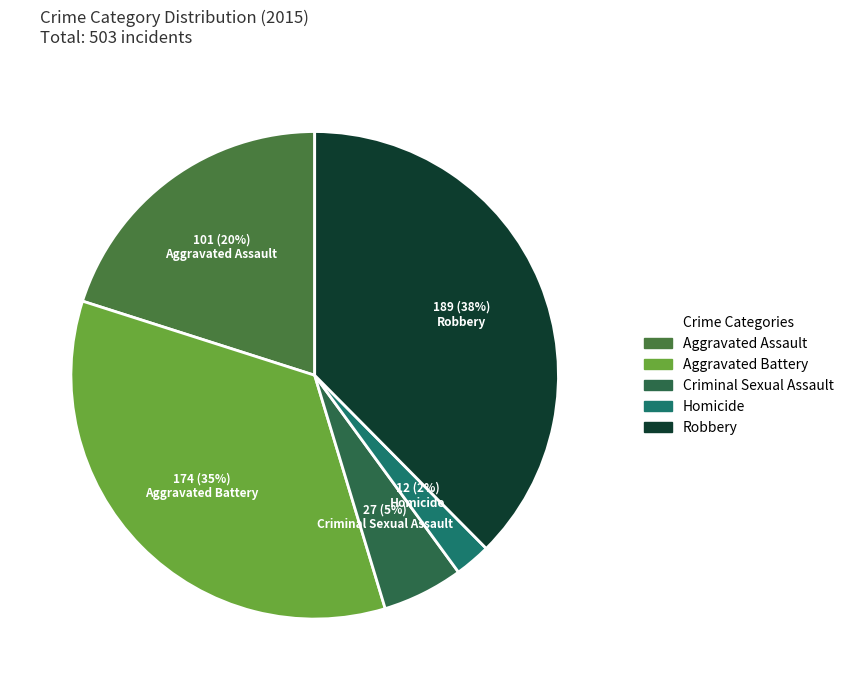

Rank the categories by value from highest to lowest.

Robbery, Aggravated Battery, Aggravated Assault, Criminal Sexual Assault, Homicide